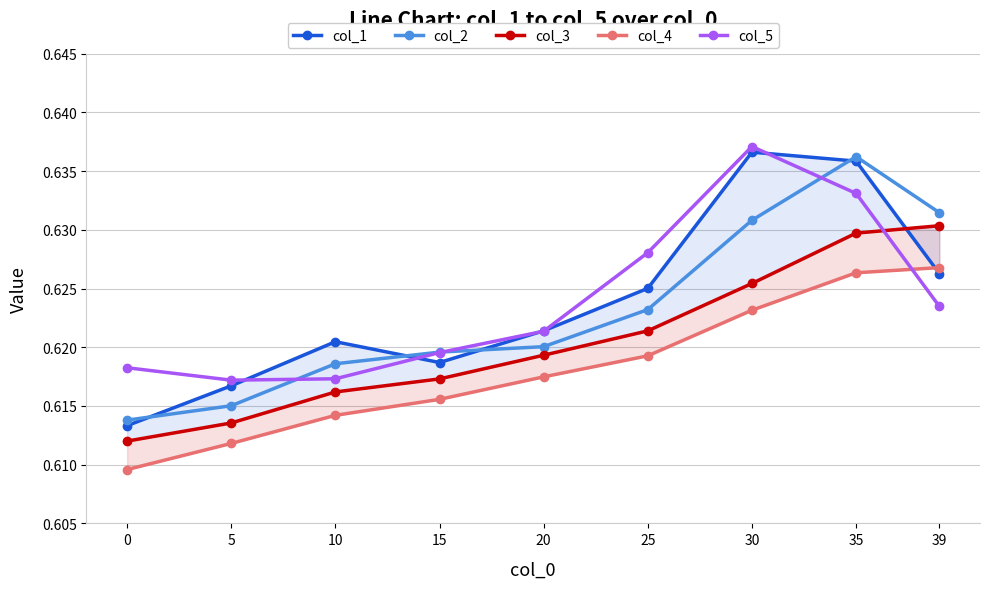

What are all the series names shown in the legend?

col_1, col_2, col_3, col_4, col_5